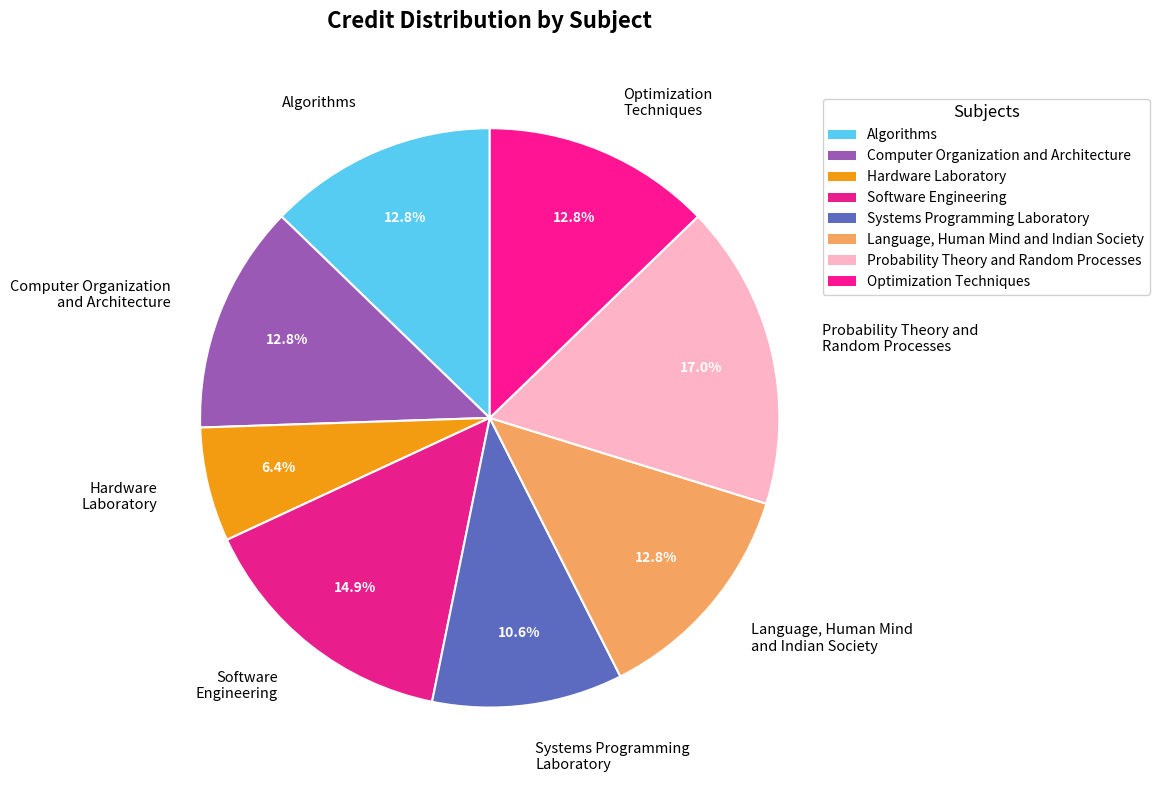

What is the ratio of the value at Probability Theory and Random Processes to the value at Optimization Techniques?

1.3